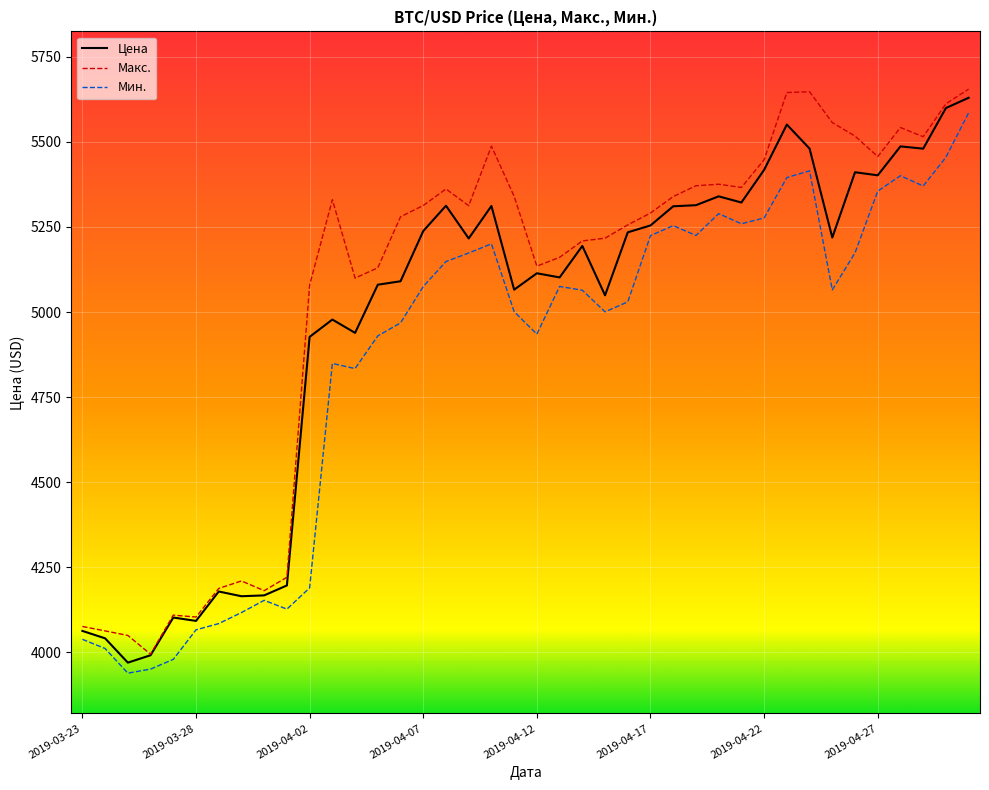

What is the difference between the second highest and minimum values in the Мин. series?

1515.8